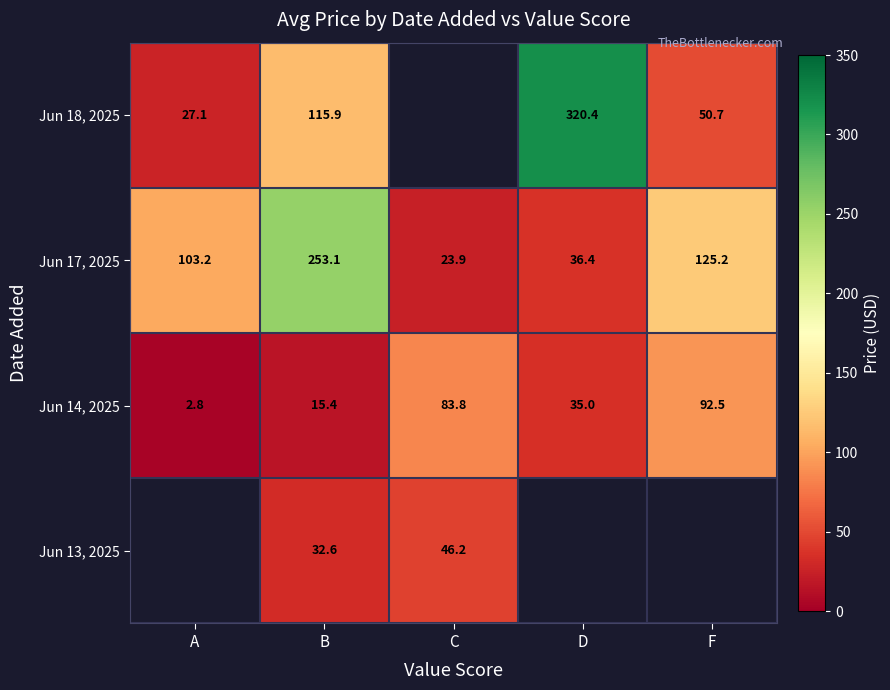

List the labels in order of Jun 14, 2025 value, largest first.

F, C, D, B, A